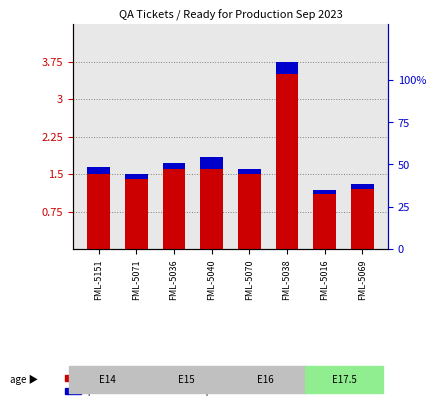

Is it true that transformed count equals 1.6 at FML-5036?

True